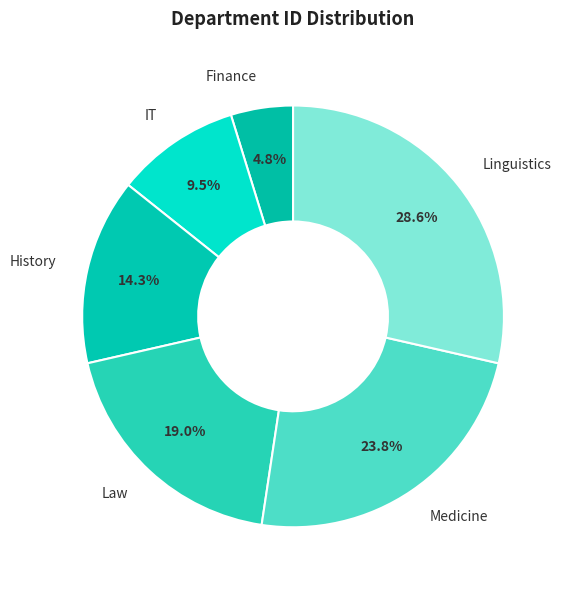

To the nearest percent, what percentage of the pie is Linguistics?

29%